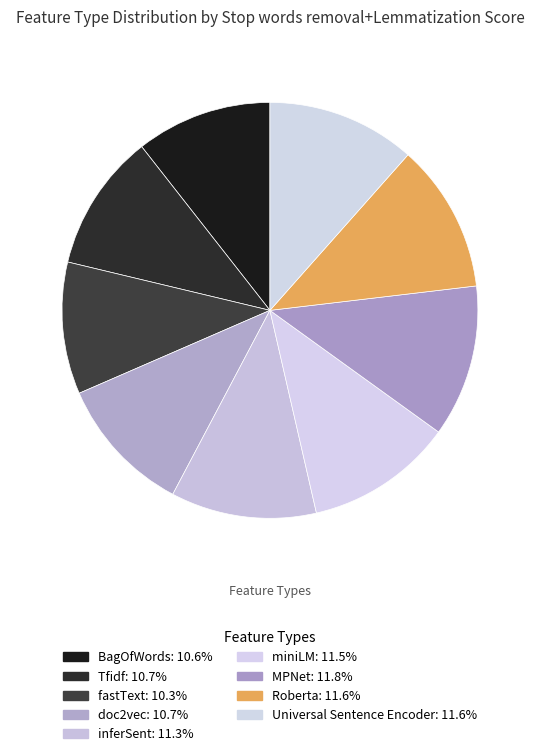

The Roberta slice represents 12% of the pie. True or false?

True